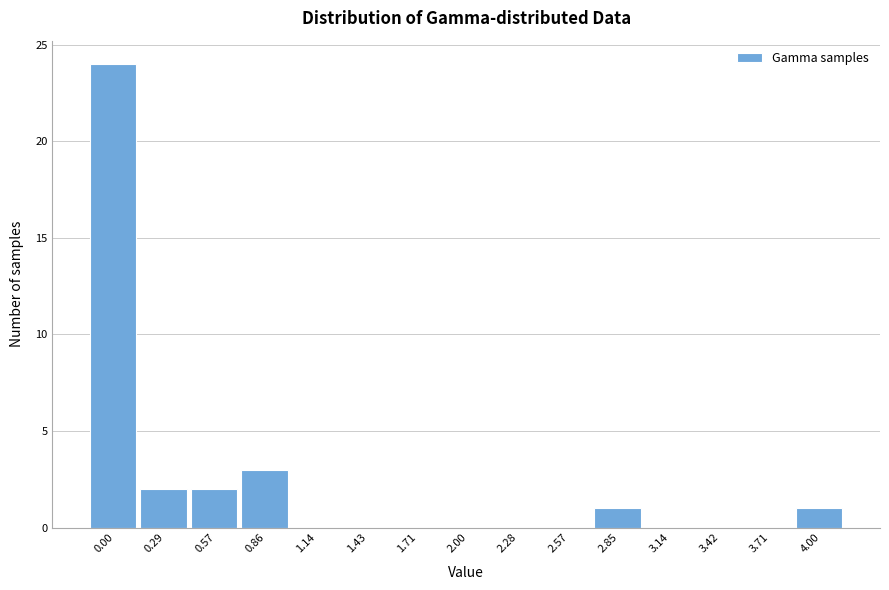

Reading left to right, list all the values displayed in this chart.

0.00=24	0.29=2	0.57=2	0.86=3	1.14=0	1.43=0	1.71=0	2.00=0	2.28=0	2.57=0	2.85=1	3.14=0	3.42=0	3.71=0	4.00=1